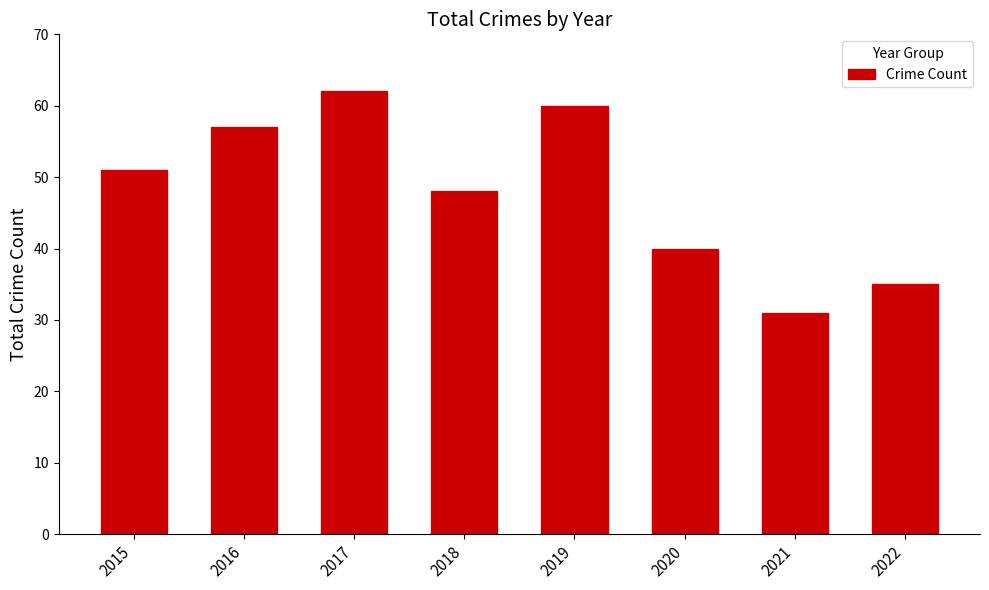

Does the chart contain any negative values?

No